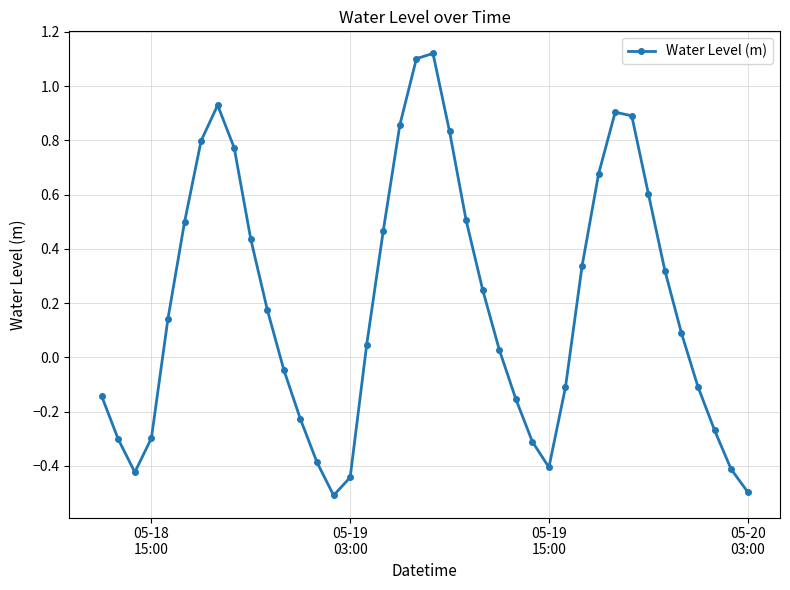

How many interior local valleys (lower than both neighbors) does the data have?

3